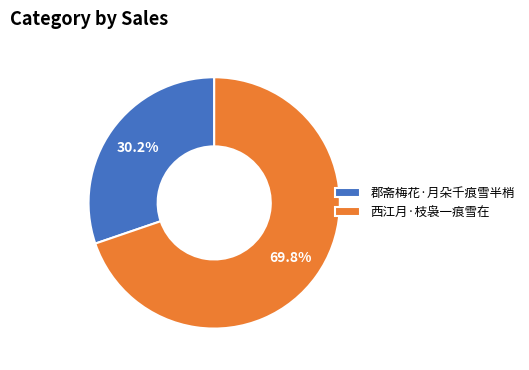

How many segments does this pie chart have?

2